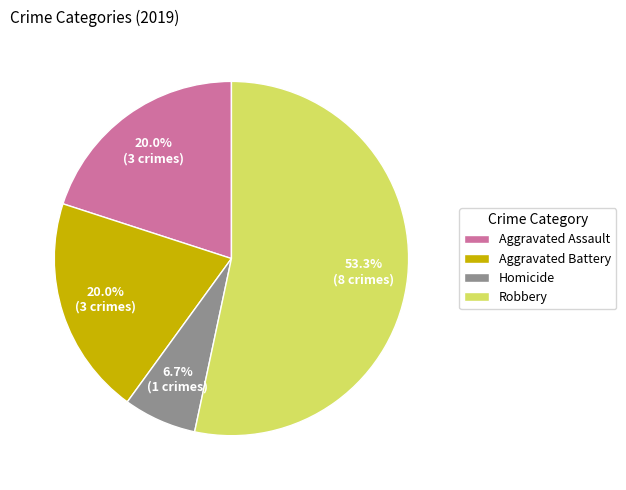

Count the number of slices in the pie.

4